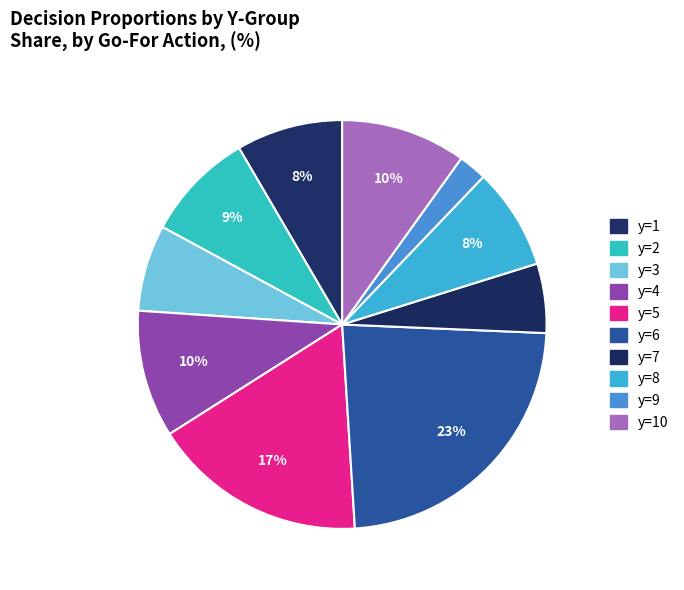

How many slices are in this pie chart?

10